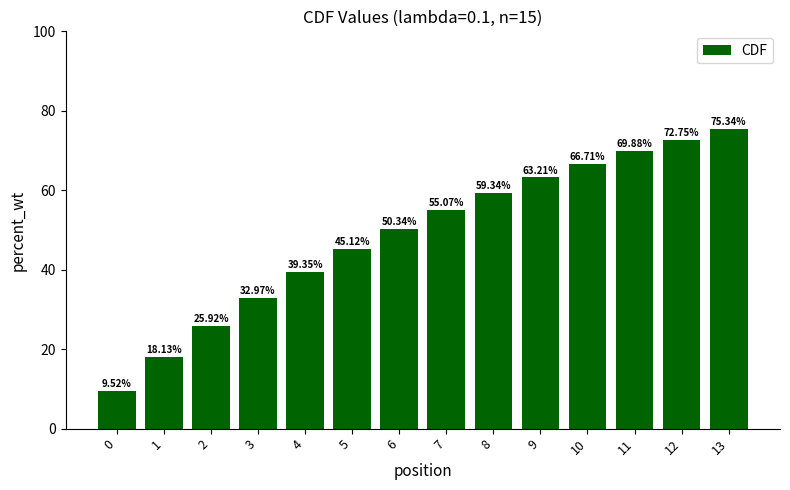

What is the difference between the maximum and minimum values?

65.8